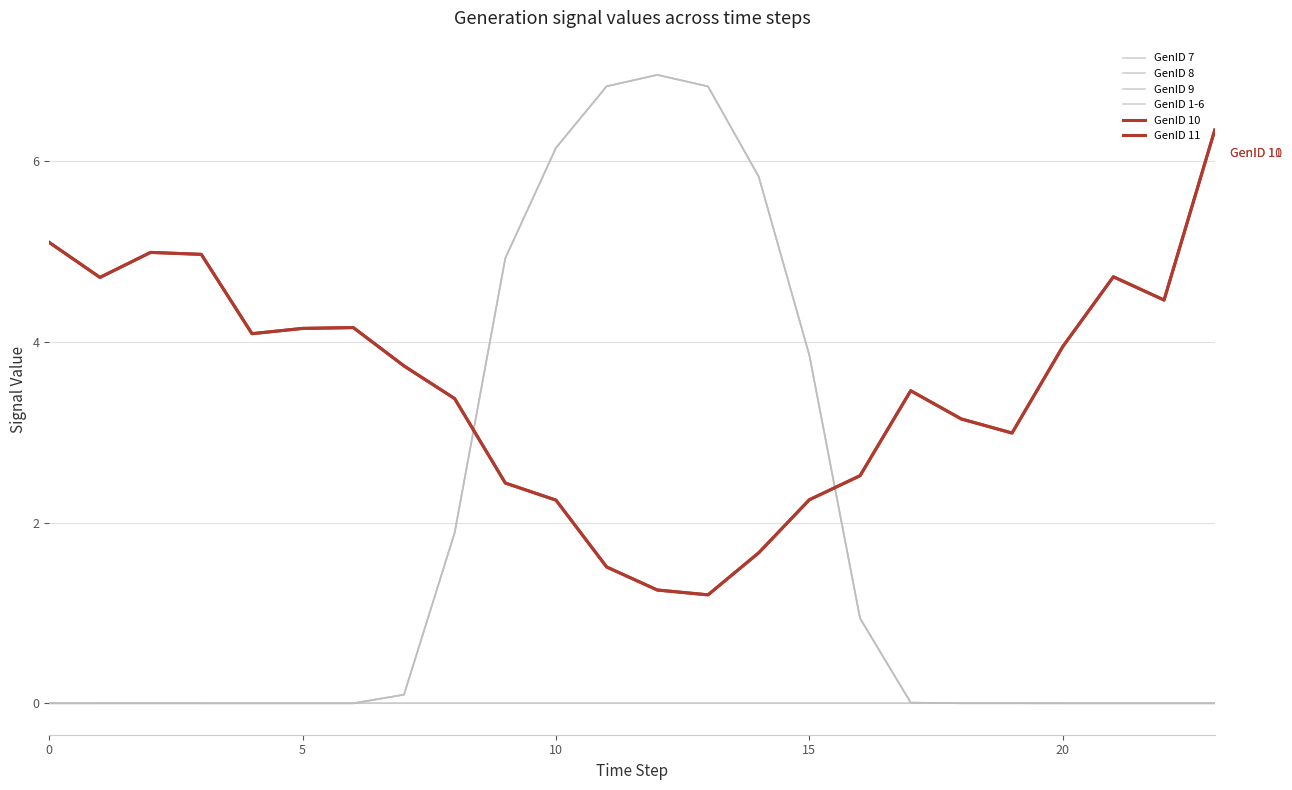

How many intersections are there between GenID 7 and GenID 11?

2